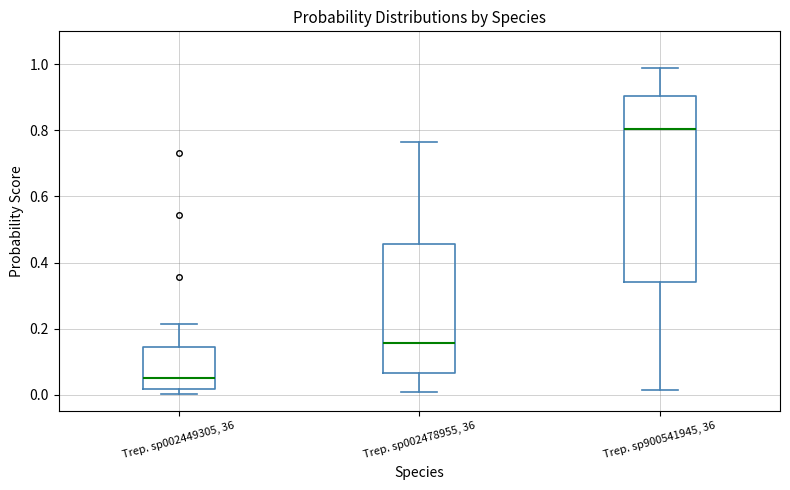

Reading left to right, read every box against the y-axis: the position of its median line, the range the box covers, and the ends of its whiskers. The values are not printed on the chart, so give them approximately, as read against the axis.

Trep. sp002449305, 36: median 0.06, box 0.02 to 0.14, whiskers 0.00 to 0.22
Trep. sp002478955, 36: median 0.16, box 0.06 to 0.46, whiskers 0.00 to 0.76
Trep. sp900541945, 36: median 0.80, box 0.34 to 0.90, whiskers 0.02 to 0.98